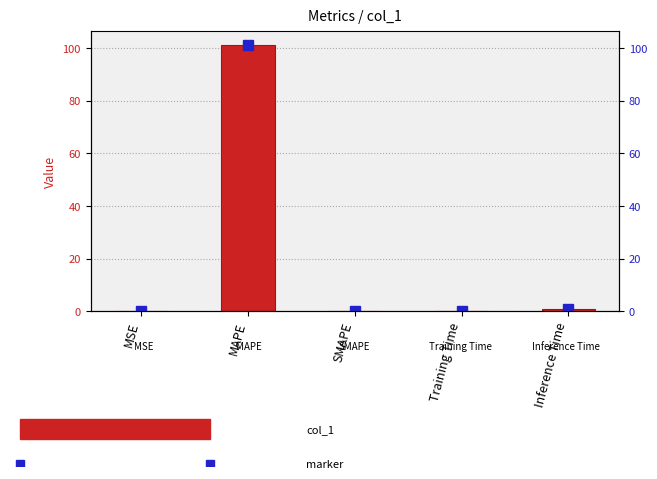

The chart shows a value of 0.0 at MSE. True or false?

True